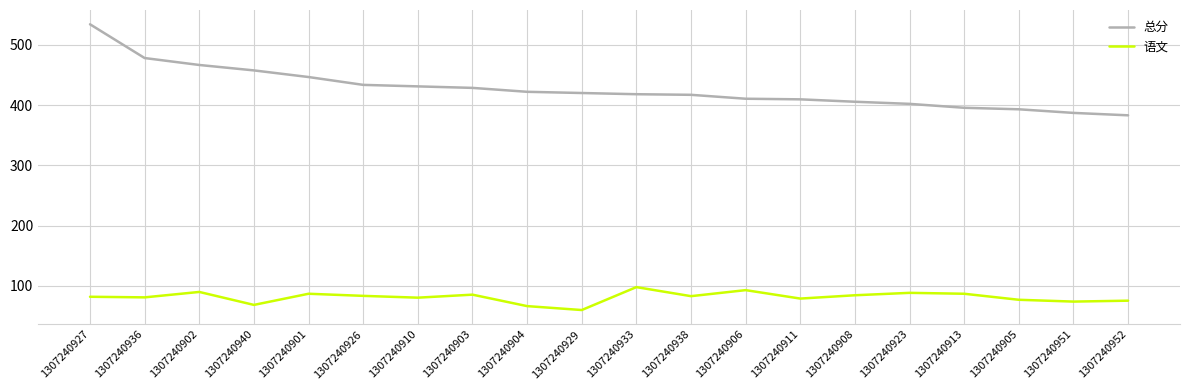

What are all the series names shown in the legend?

总分, 语文